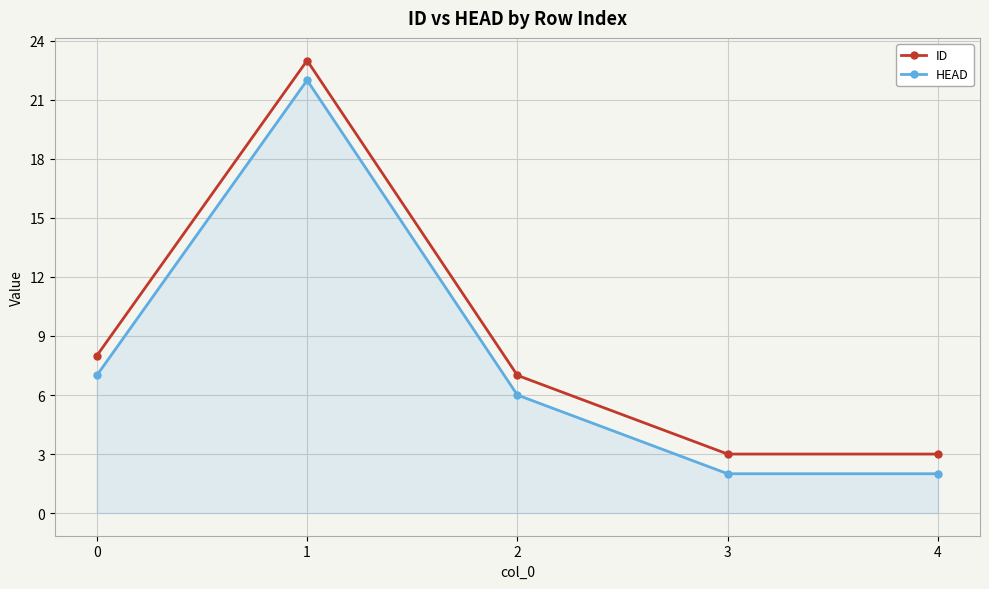

What is the value of the HEAD point at the 4th from the left?

2